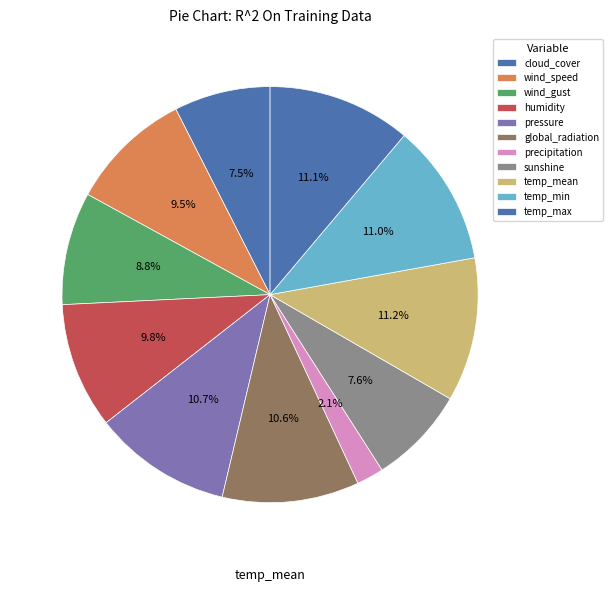

Is it true that cloud_cover is 7% of the pie?

True